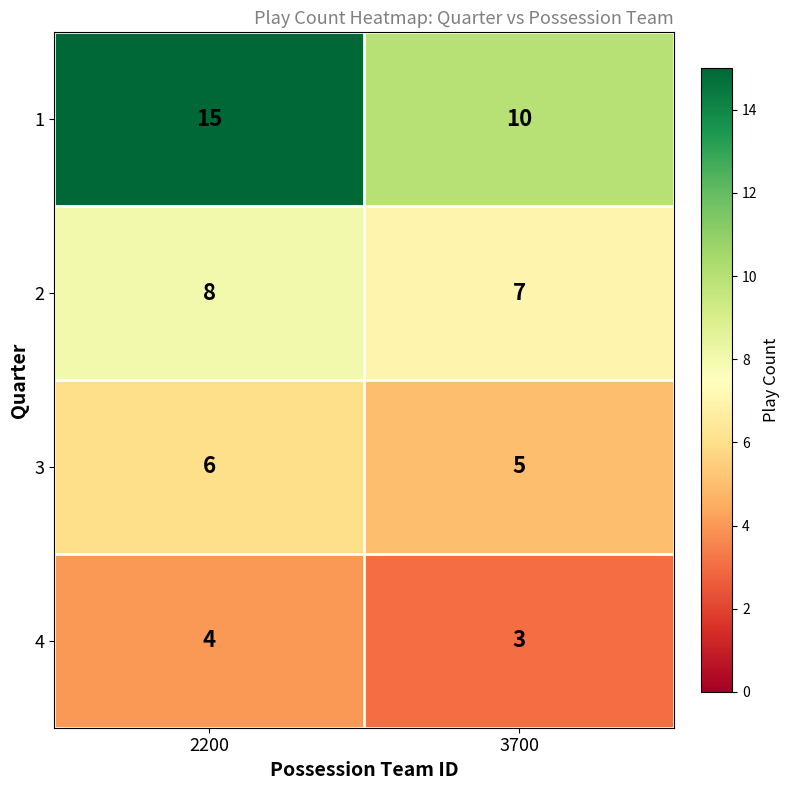

Reading right to left, what are all the values shown in this chart?

1: 3700=10	2200=15
2: 3700=7	2200=8
3: 3700=5	2200=6
4: 3700=3	2200=4